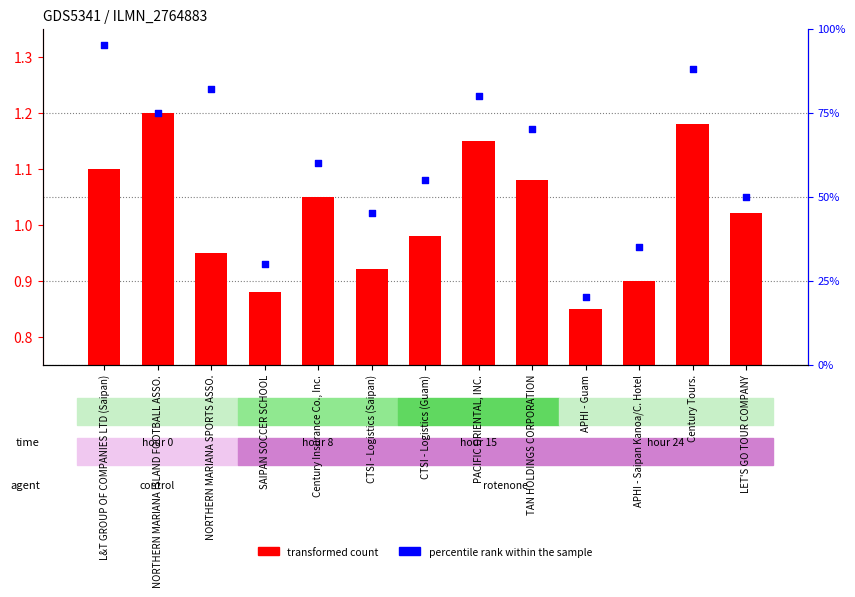

Which series has the largest total across all categories?

percentile rank within the sample